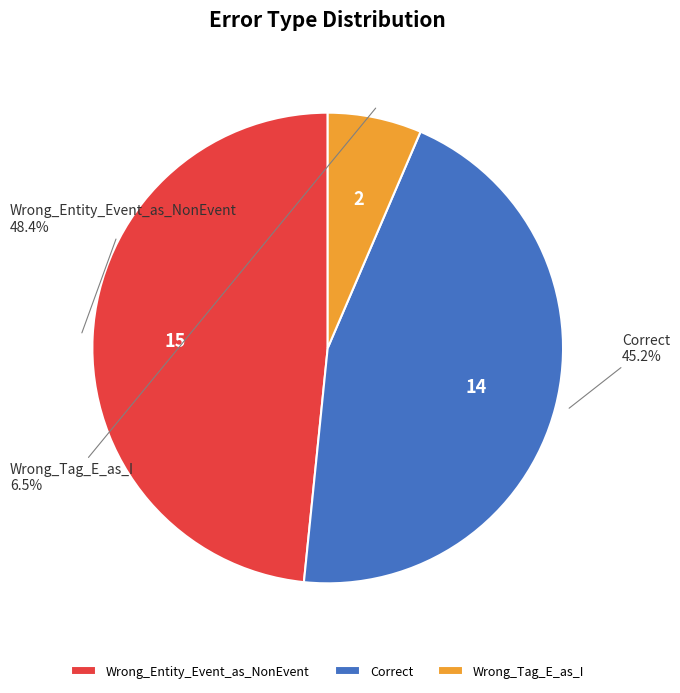

True or false: Wrong_Entity_Event_as_NonEvent accounts for 58% of the total.

False